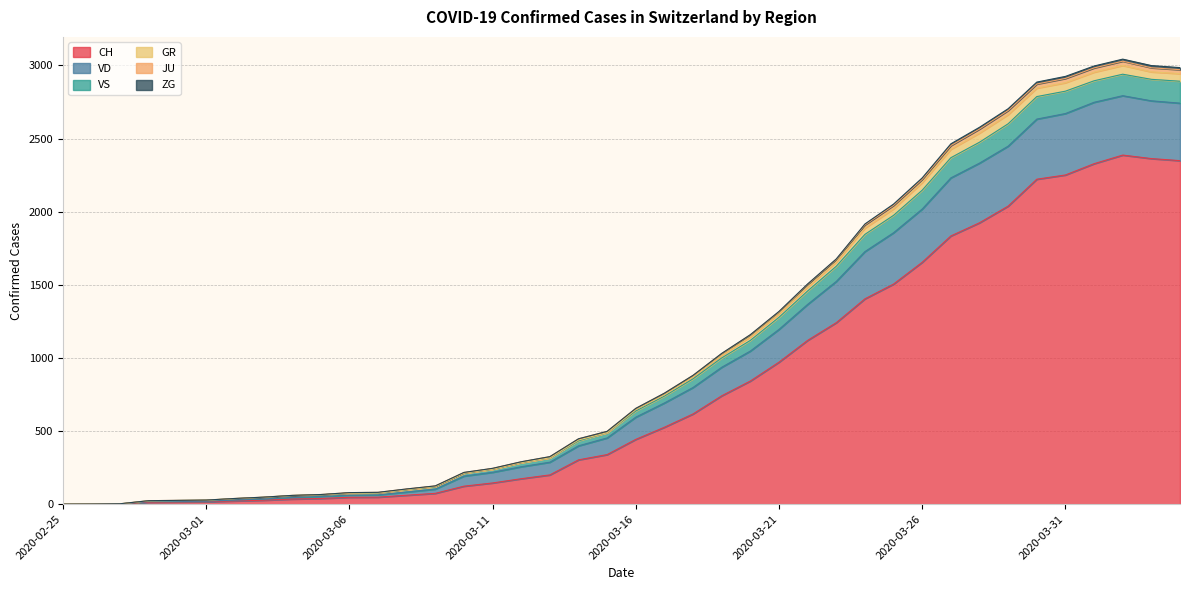

What is the label of the 24th point from the left?

2020-03-19